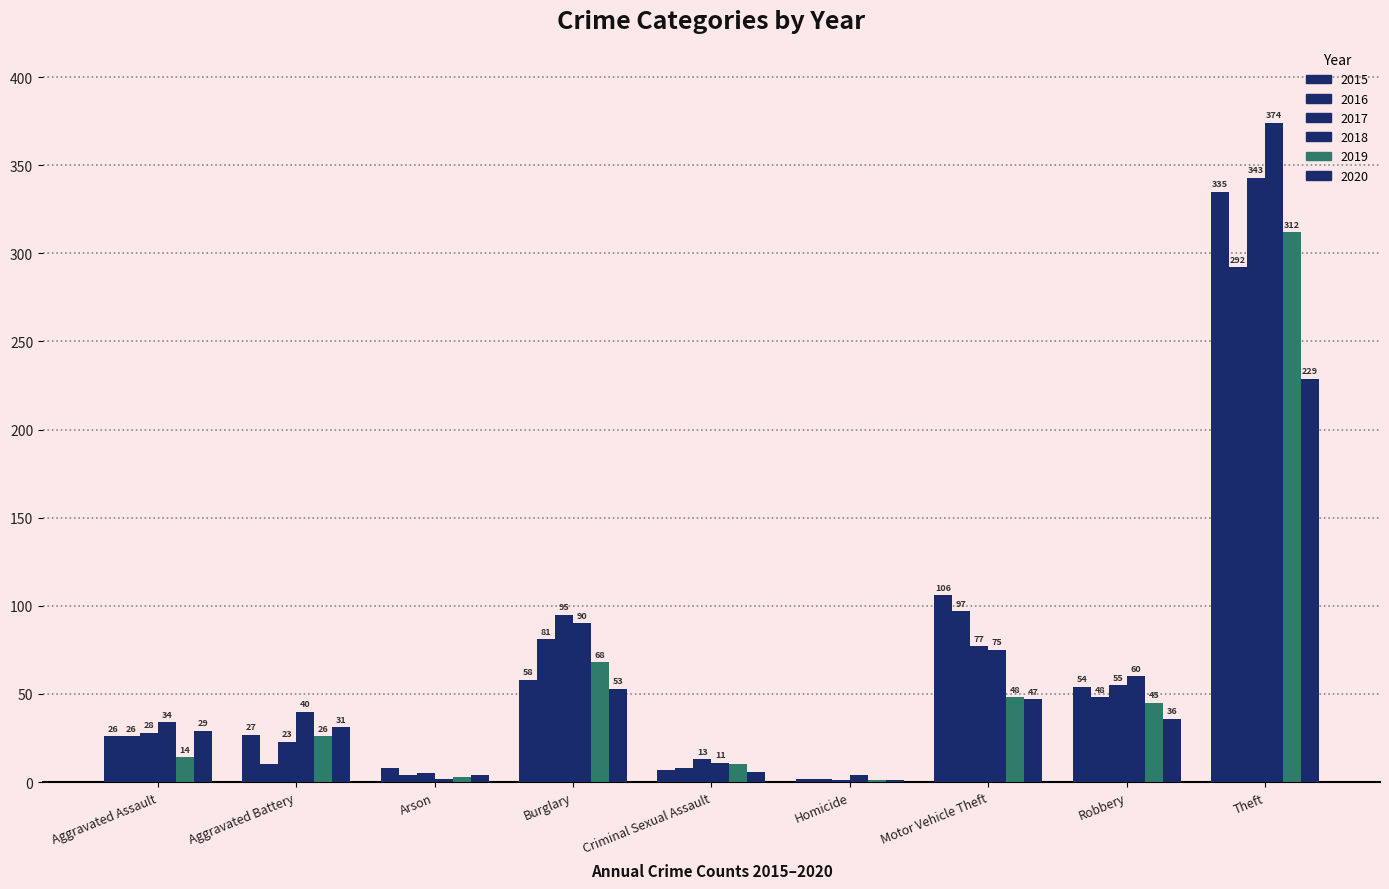

List the series in order of their peak value, lowest first.

2020, 2016, 2019, 2015, 2017, 2018